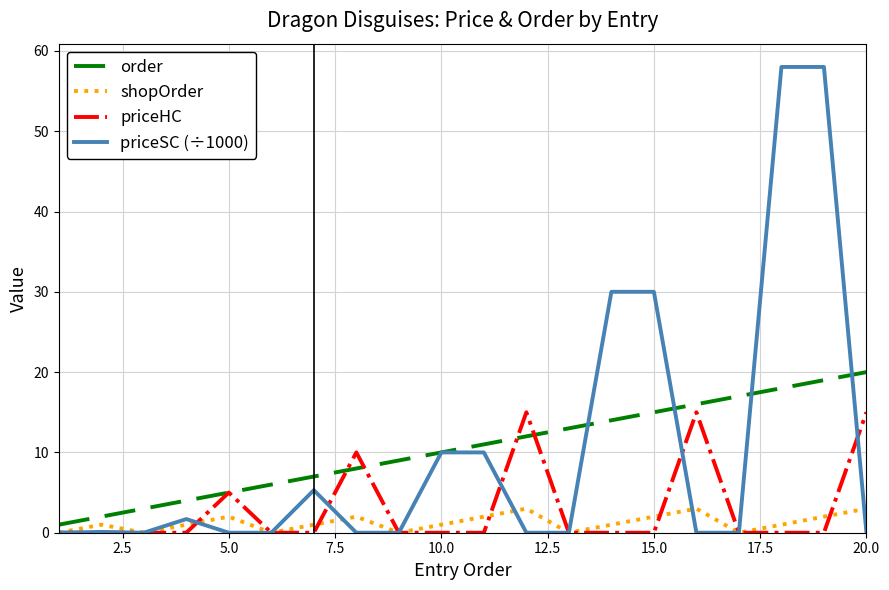

What is the maximum value shown in the chart?

58.0